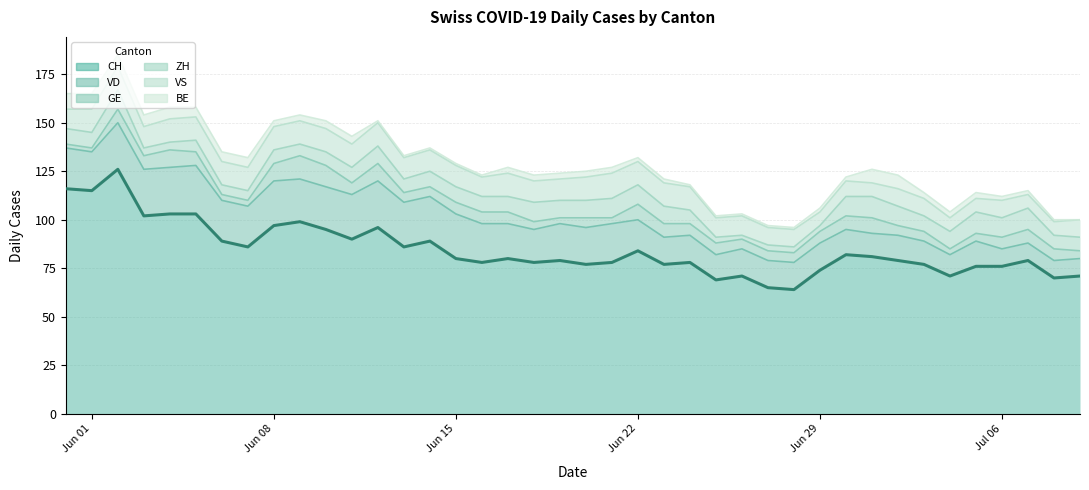

How many values in the BE series are below 3?

18